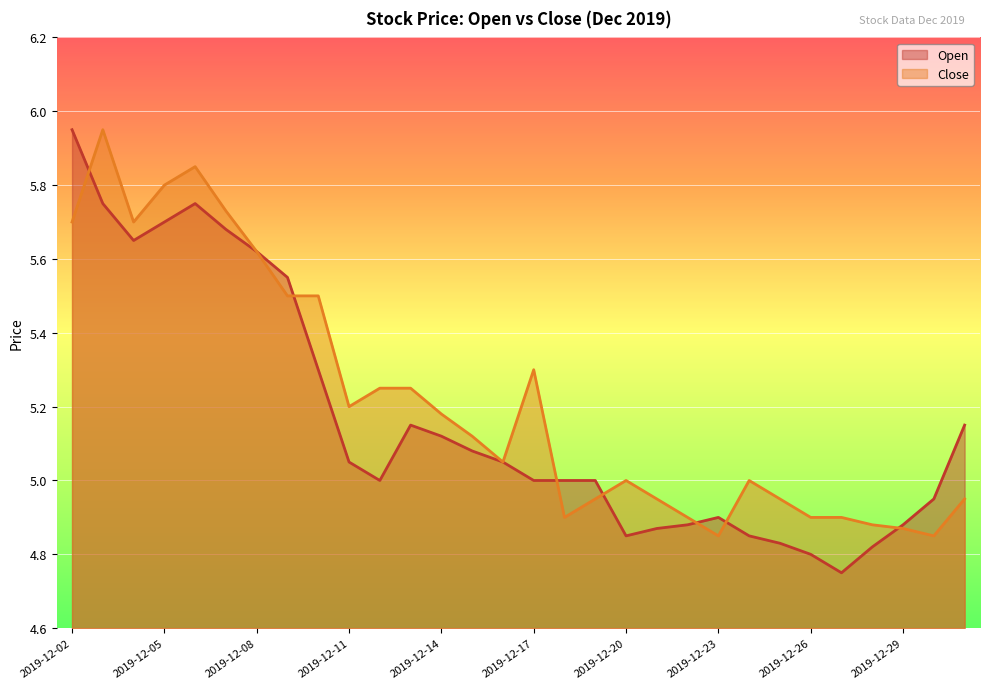

At which label does Open first exceed 5?

2019-12-02